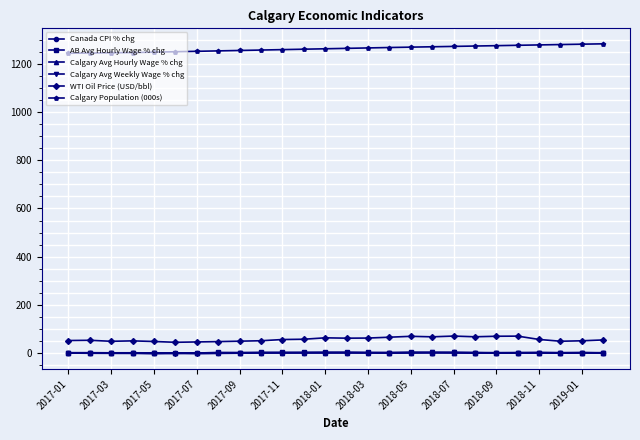

True or false: AB Avg Hourly Wage % chg has more than 1 points higher than both neighbors.

True